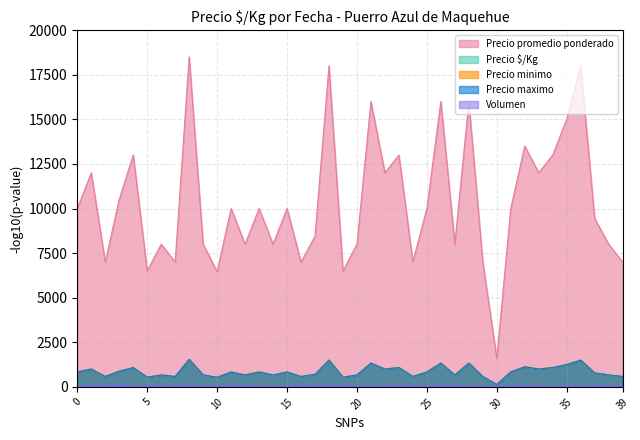

How many data points in Precio minimo are above 833?

15